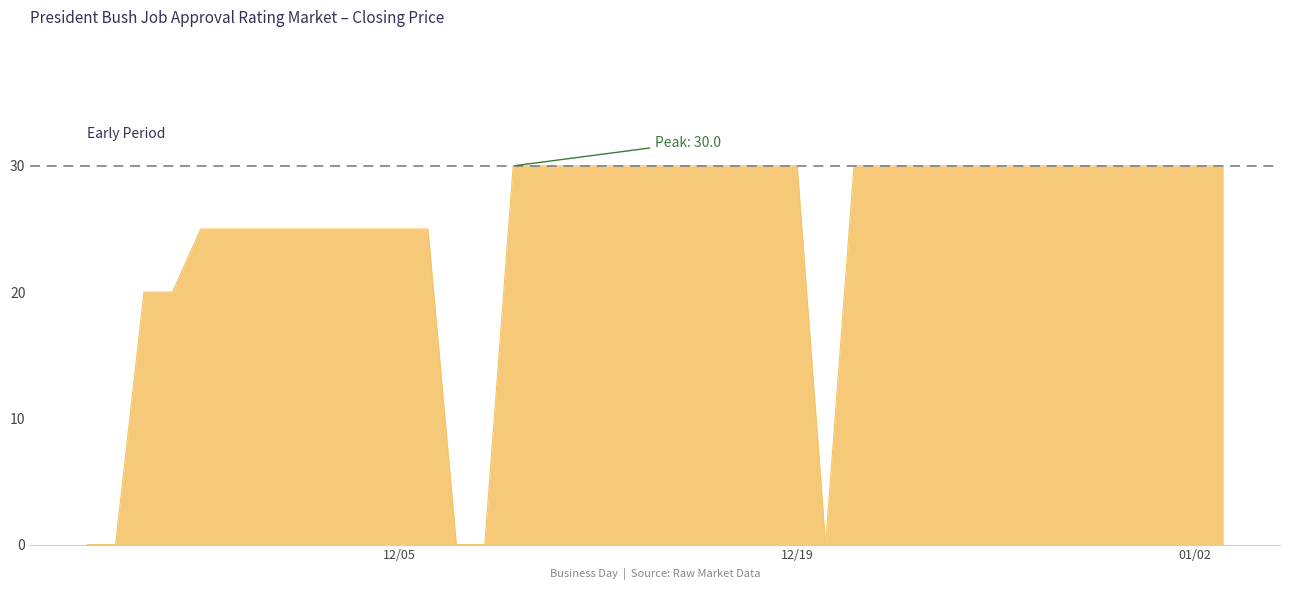

What is the difference between the maximum and minimum values?

30